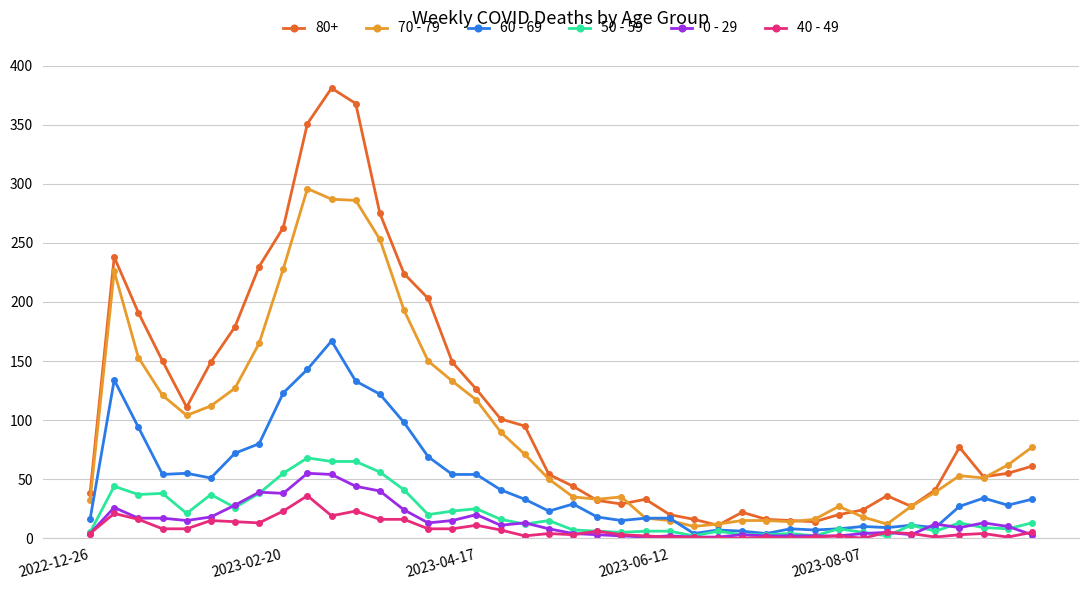

Which series has the widest spread of values?

80+